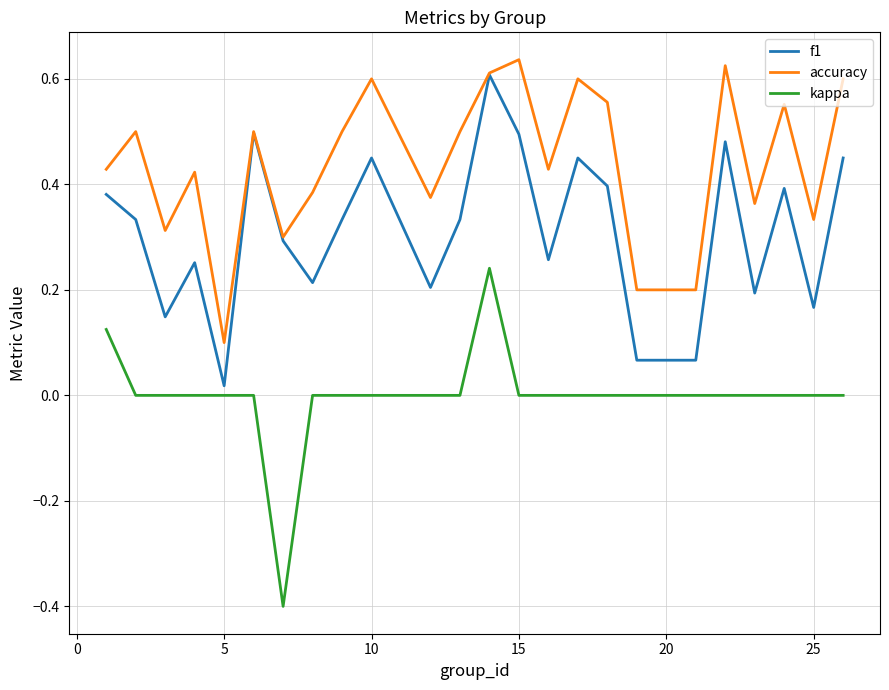

Which series has the largest range (max minus min)?

kappa